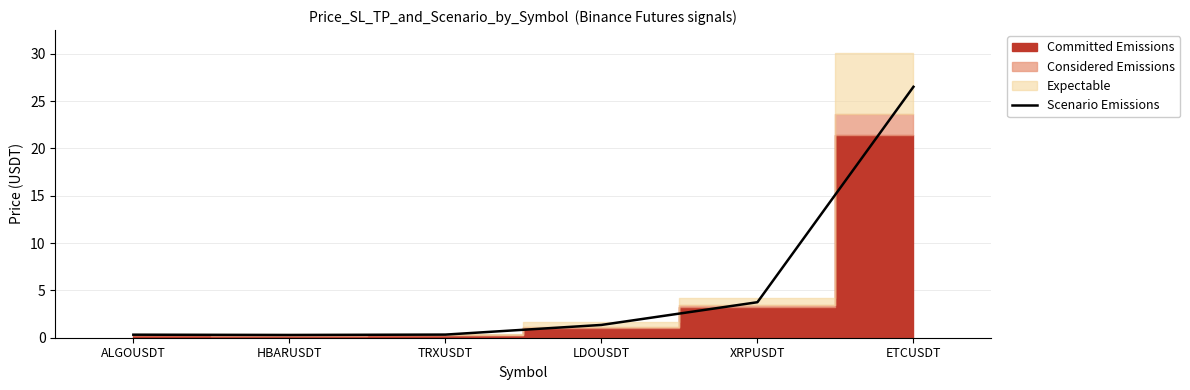

Where is Scenario Emissions nearest to the value 13?

XRPUSDT